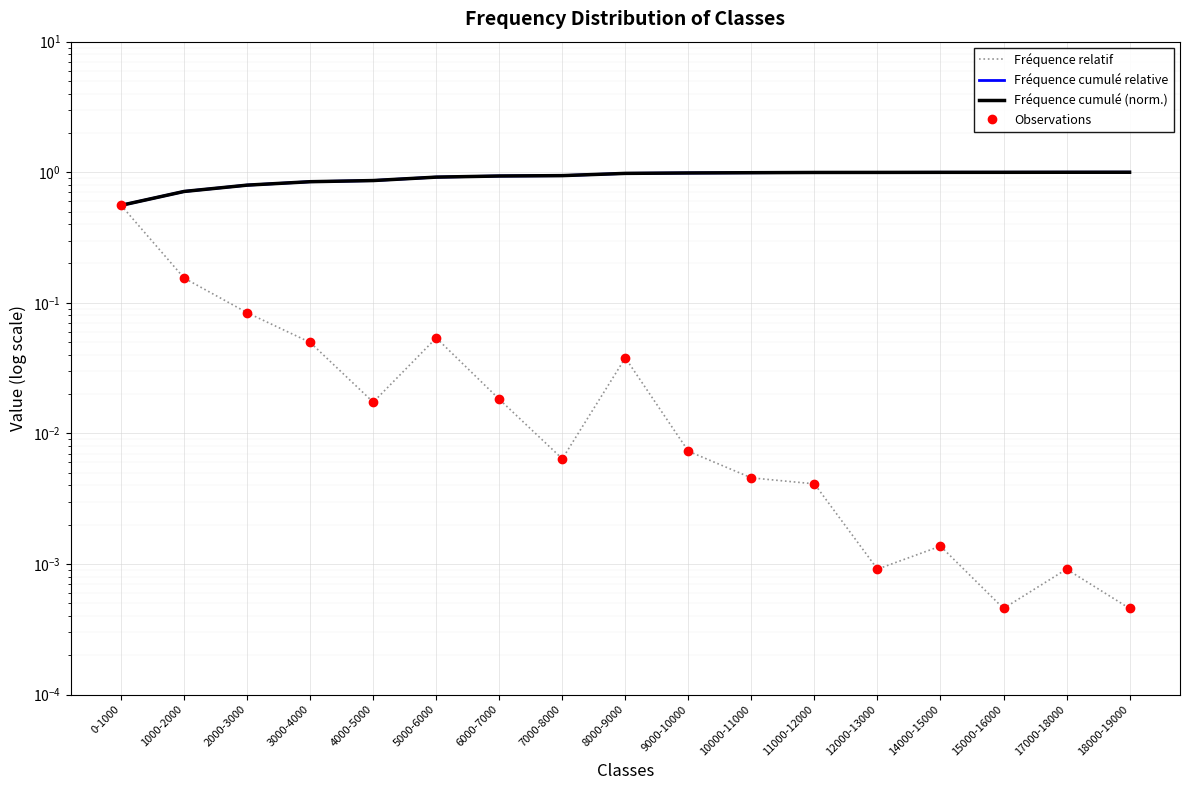

True or false: Fréquence cumulé (norm.) and Fréquence relatif intersect in this chart.

False